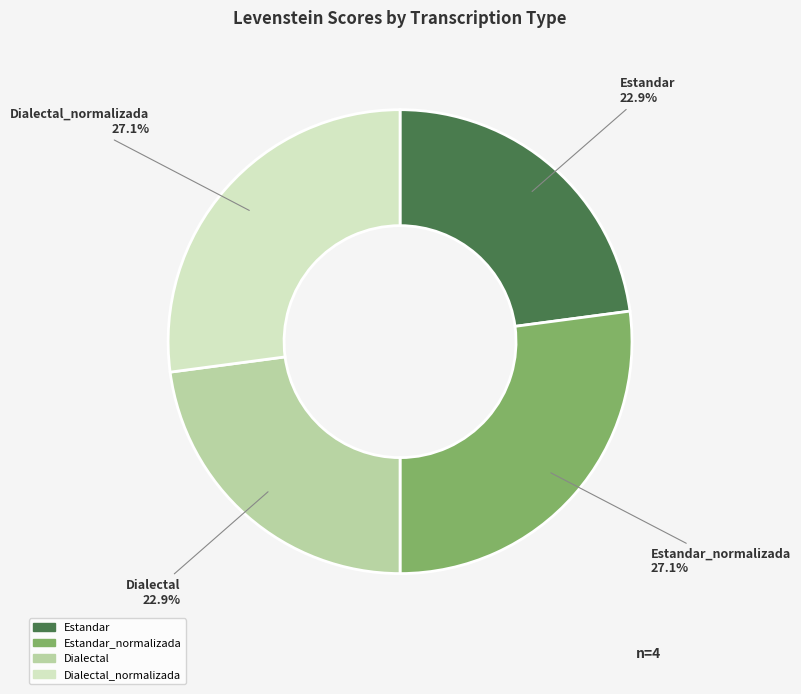

How much of the chart is everything except Estandar_normalizada?

72.9%